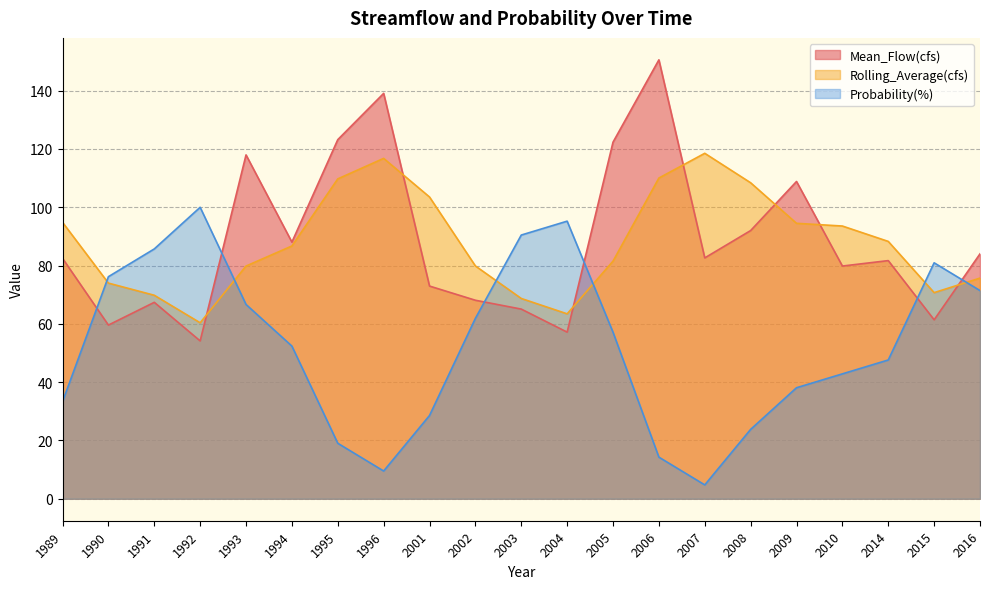

Reading left to right, extract all data points from this chart.

Mean_Flow(cfs): 82.5	59.6	67.4	54.2	118.0	88.1	123.2	139.1	73.0	68.1	65.1	57.2	122.3	150.6	82.6	92.0	108.9	79.8	81.7	61.4	84.0
Rolling_Average(cfs): 94.8	74.0	69.8	60.4	79.8	86.7	109.7	116.8	103.5	79.9	68.7	63.4	81.5	110.0	118.5	108.4	94.5	93.6	88.3	70.7	75.7
Probability(%): 33.3	76.2	85.7	100.0	66.7	52.4	19.0	9.5	28.6	61.9	90.5	95.2	57.1	14.3	4.8	23.8	38.1	42.9	47.6	81.0	71.4